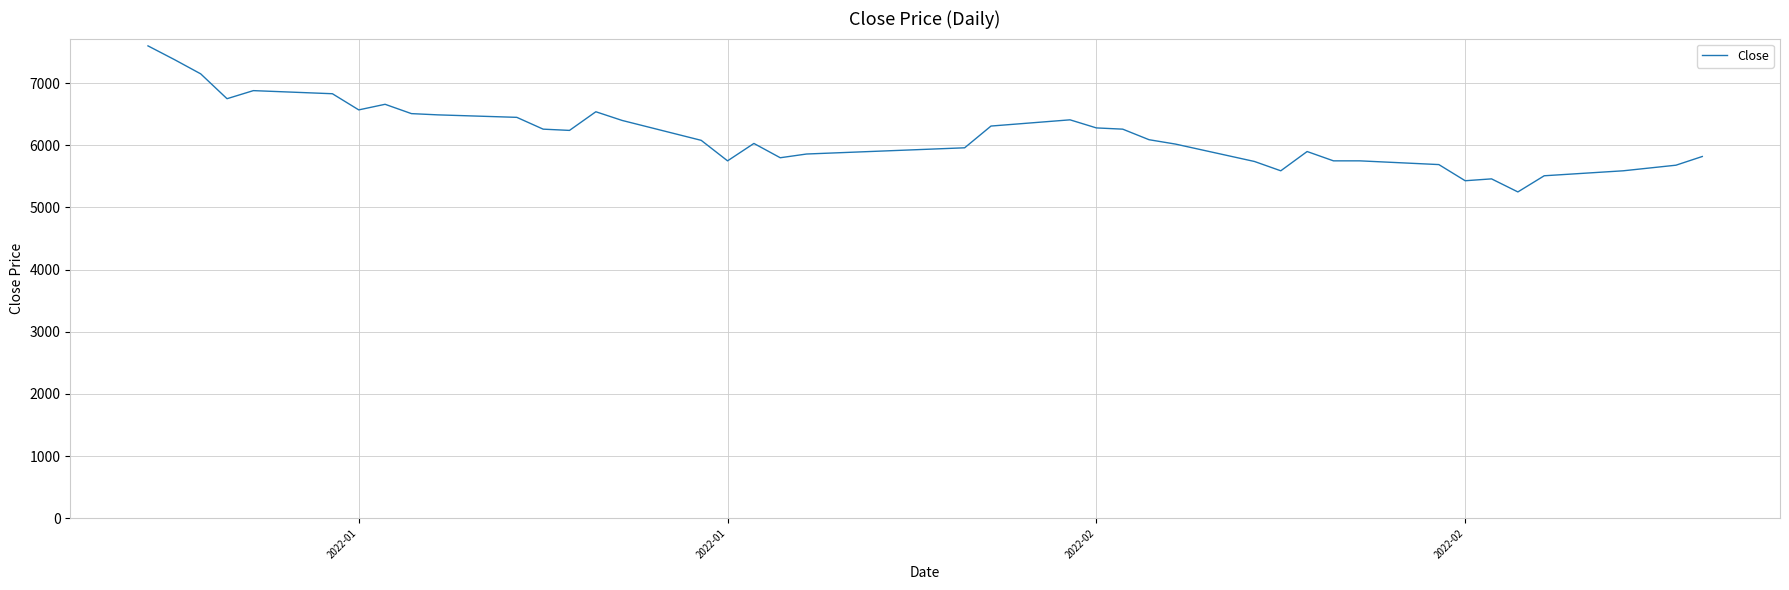

What is the maximum value shown in the chart?

7600